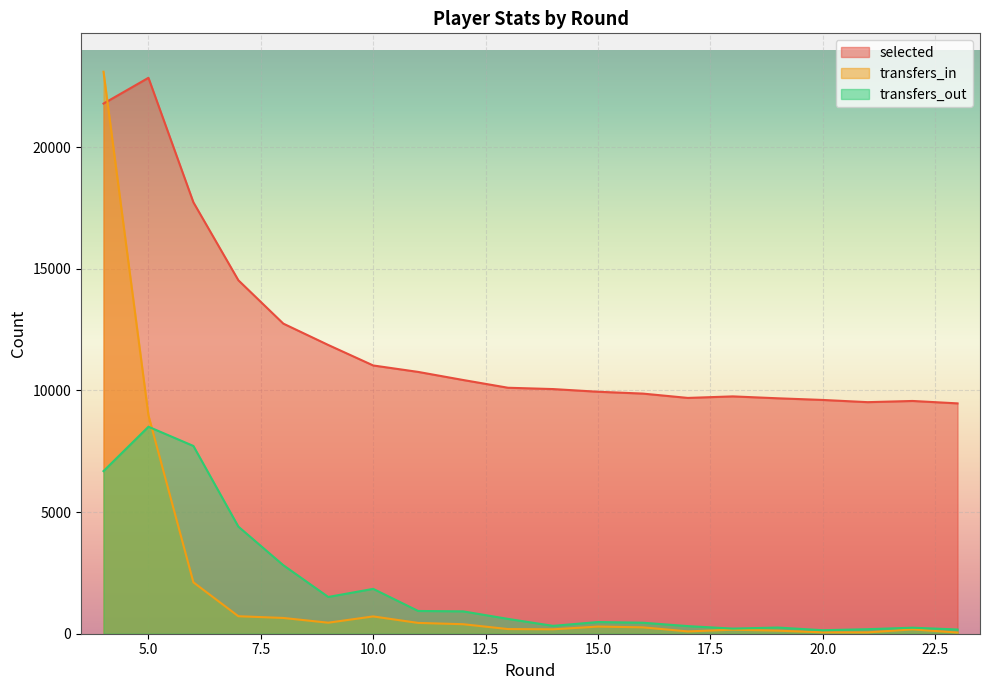

How many lines are shown in the chart?

3